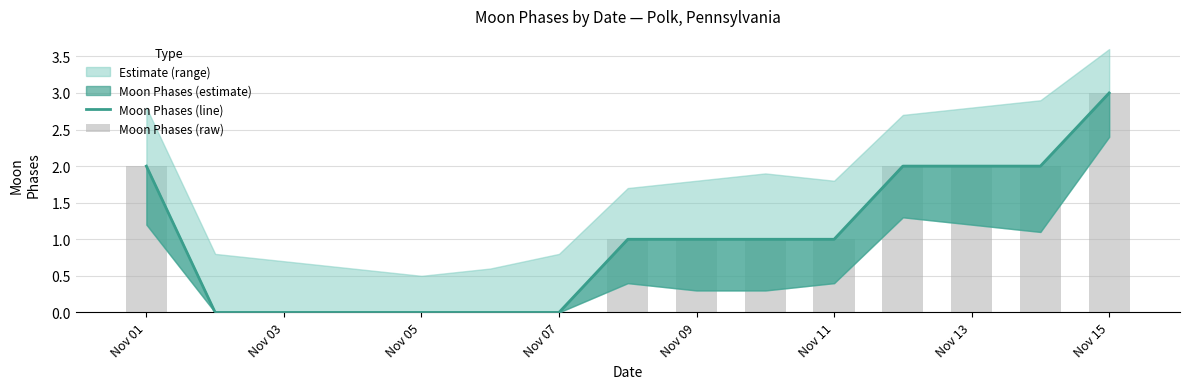

Are the bars horizontal?

No